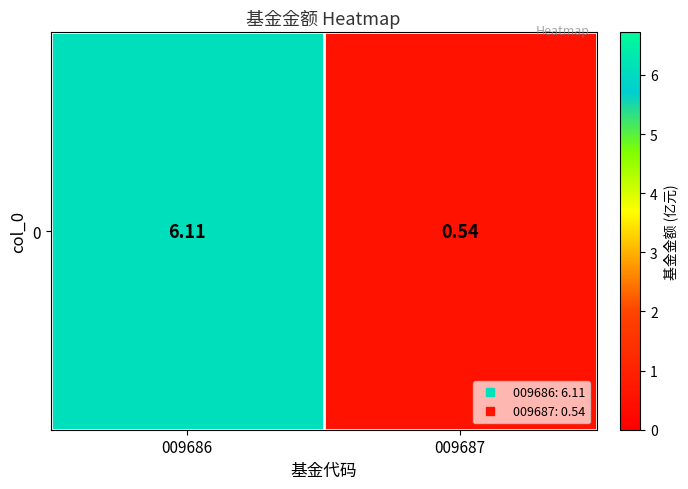

How many series are shown in this chart?

1